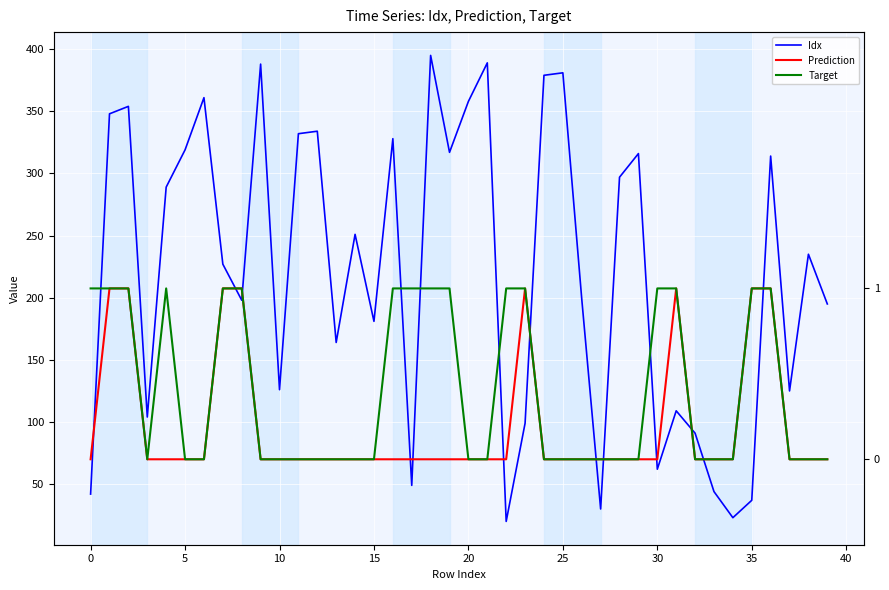

True or false: Prediction has more than 2 interior local peaks.

False